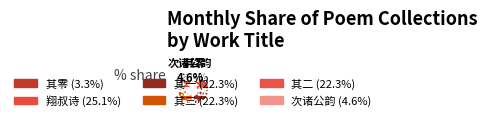

Is the sum of 其零 and 次诸公韵 greater than half?

No